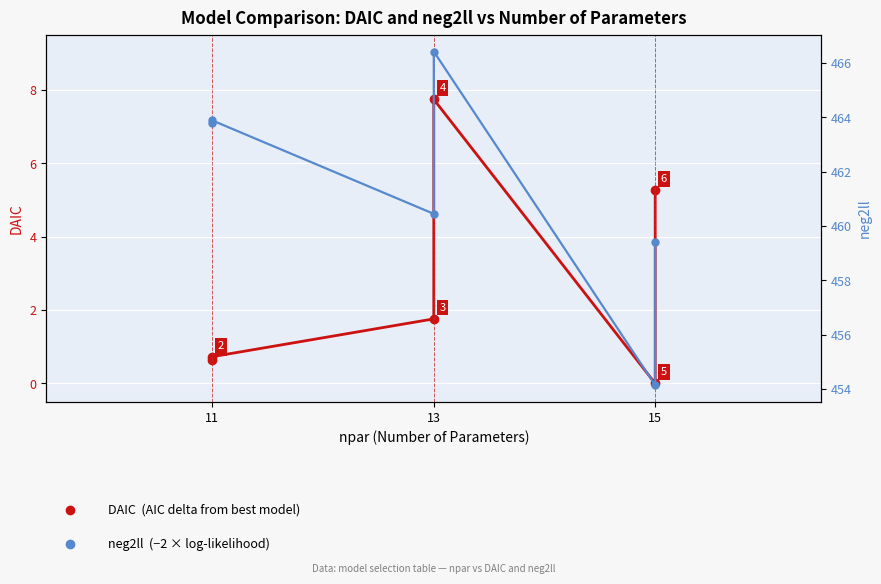

Which series has the largest range (max minus min)?

neg2ll